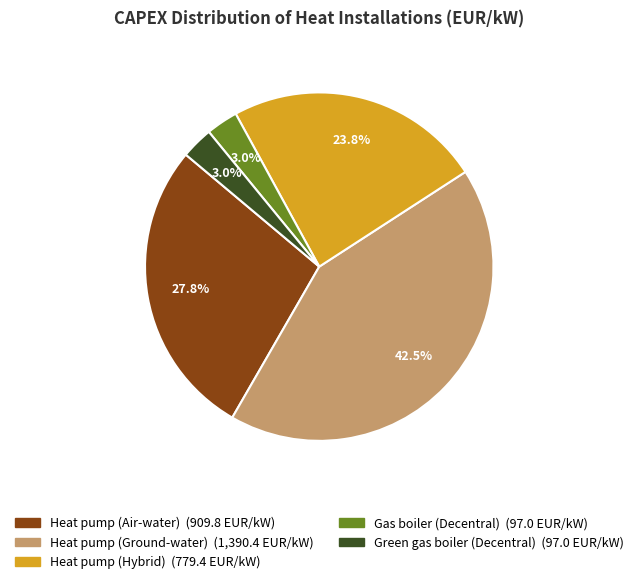

Count the number of slices in the pie.

5